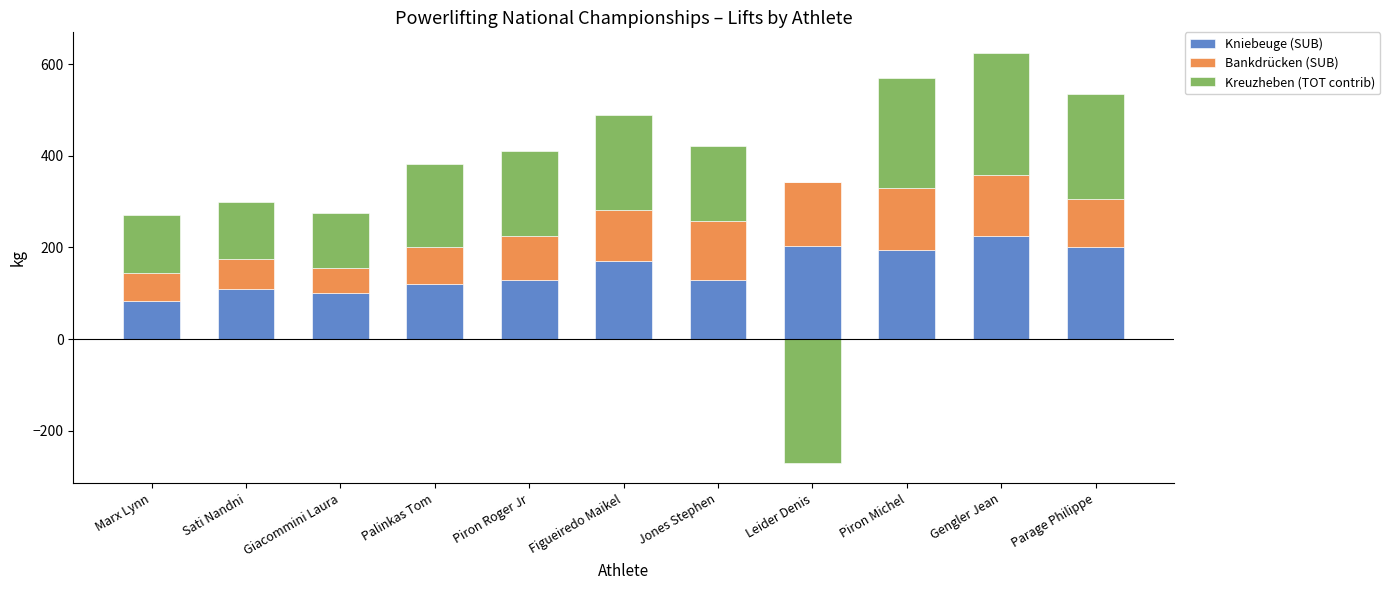

What are all the series names shown in the legend?

Kniebeuge (SUB), Bankdrücken (SUB), Kreuzheben (TOT contrib)